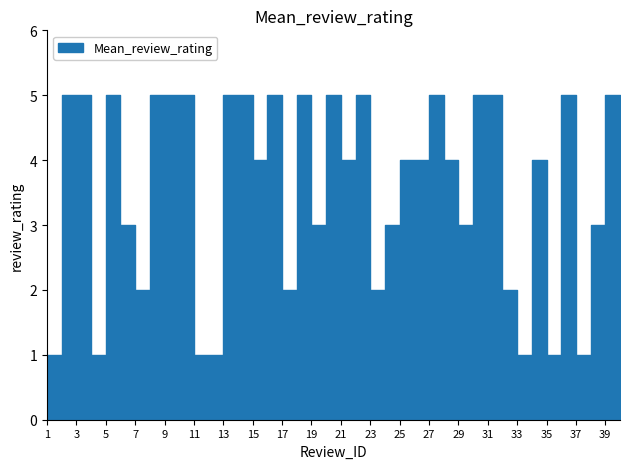

Count the number of values greater than 4.

18